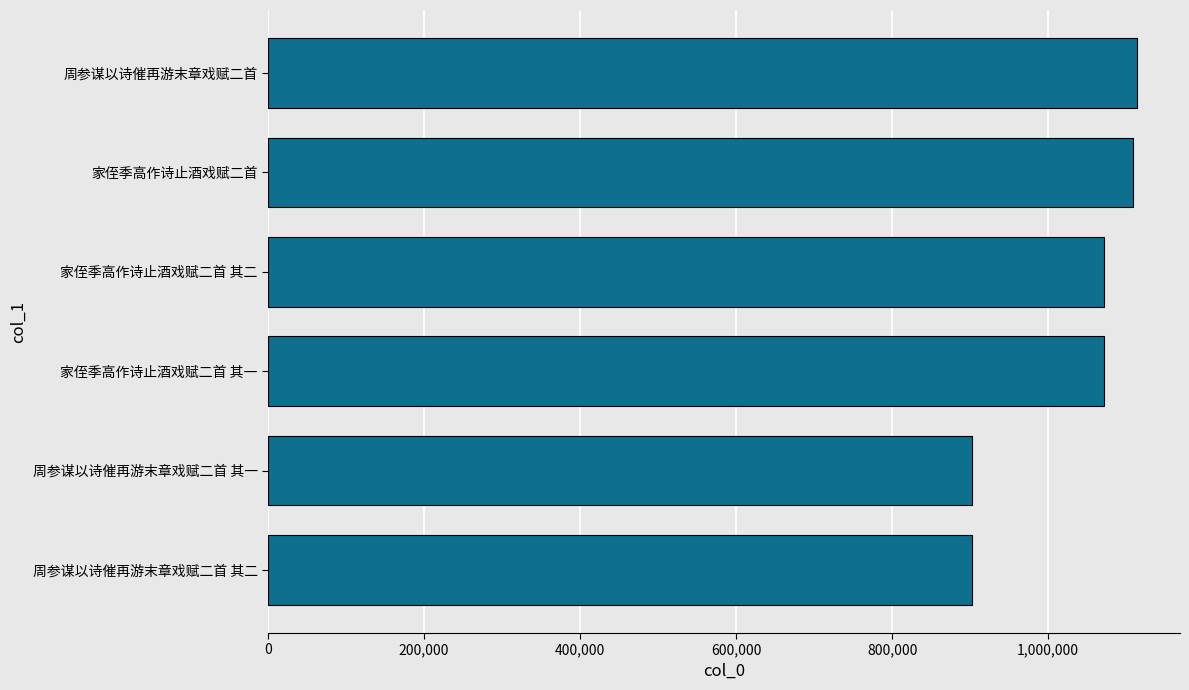

What is the change in value from 周参谋以诗催再游末章戏赋二首 其二 to 周参谋以诗催再游末章戏赋二首?

+211346